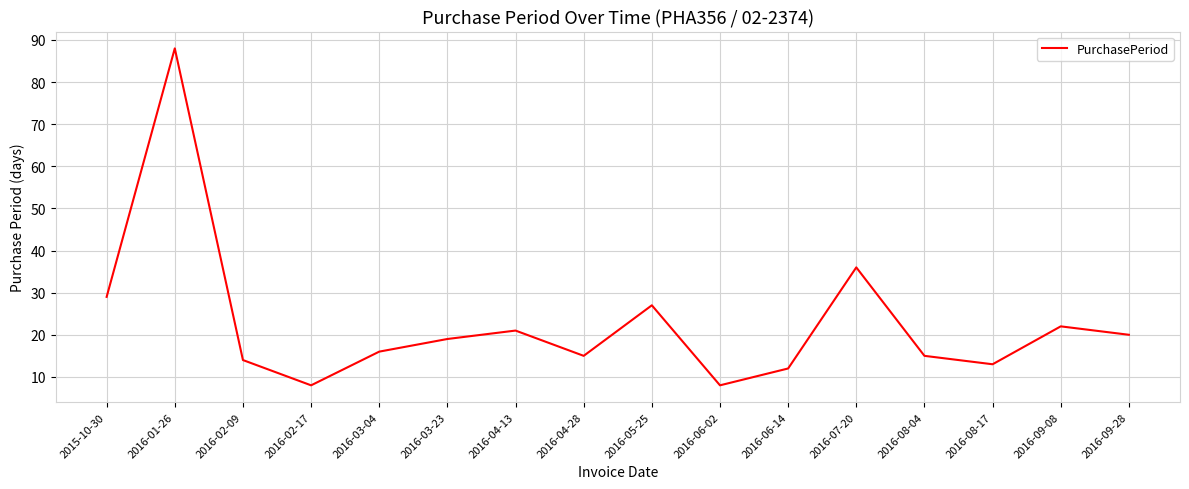

Reading right to left, extract all data points from this chart.

2016-09-28=20	2016-09-08=22	2016-08-17=13	2016-08-04=15	2016-07-20=36	2016-06-14=12	2016-06-02=8	2016-05-25=27	2016-04-28=15	2016-04-13=21	2016-03-23=19	2016-03-04=16	2016-02-17=8	2016-02-09=14	2016-01-26=88	2015-10-30=29